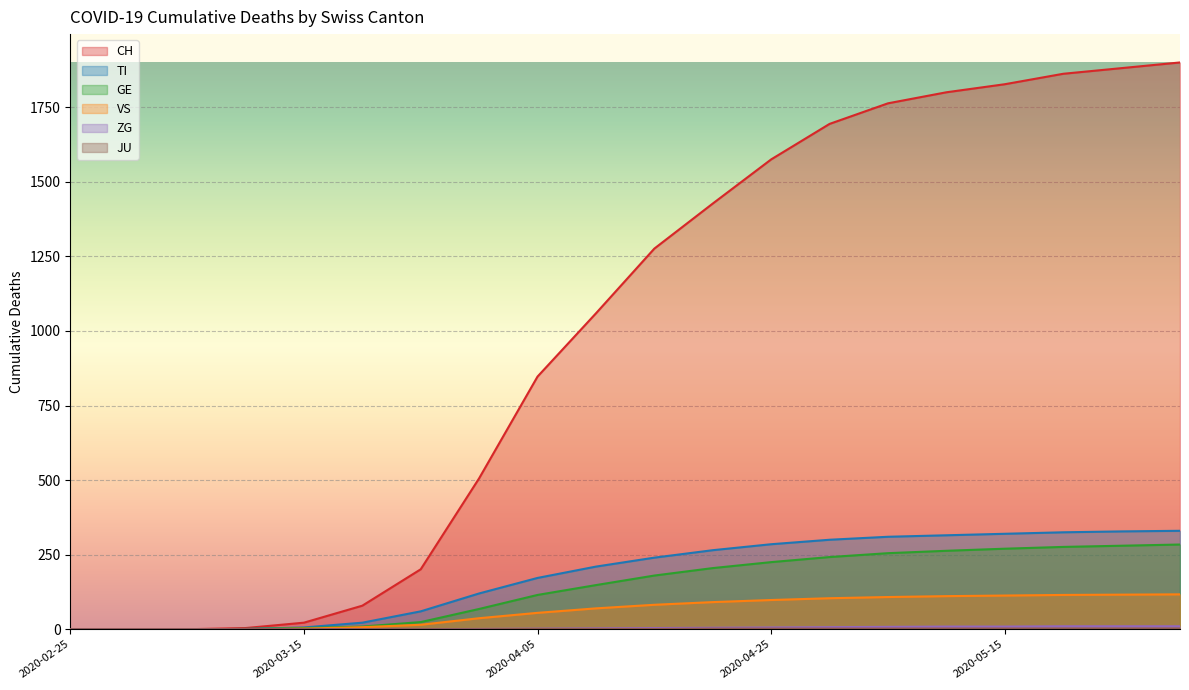

Between 2020-03-10 and 2020-05-25, which is larger?

2020-05-25